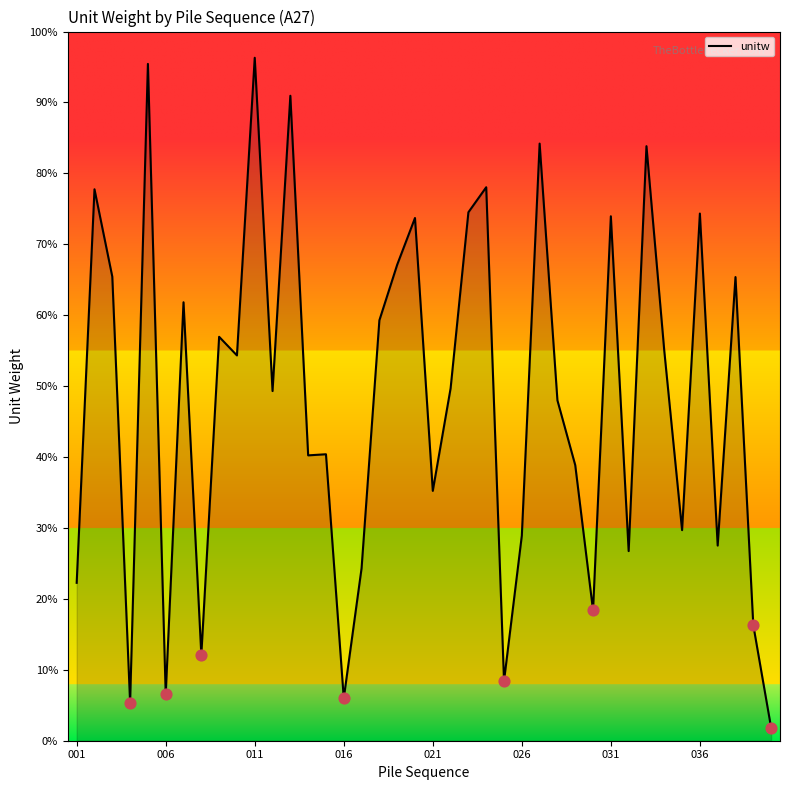

What is the maximum value shown in the chart?

96.3